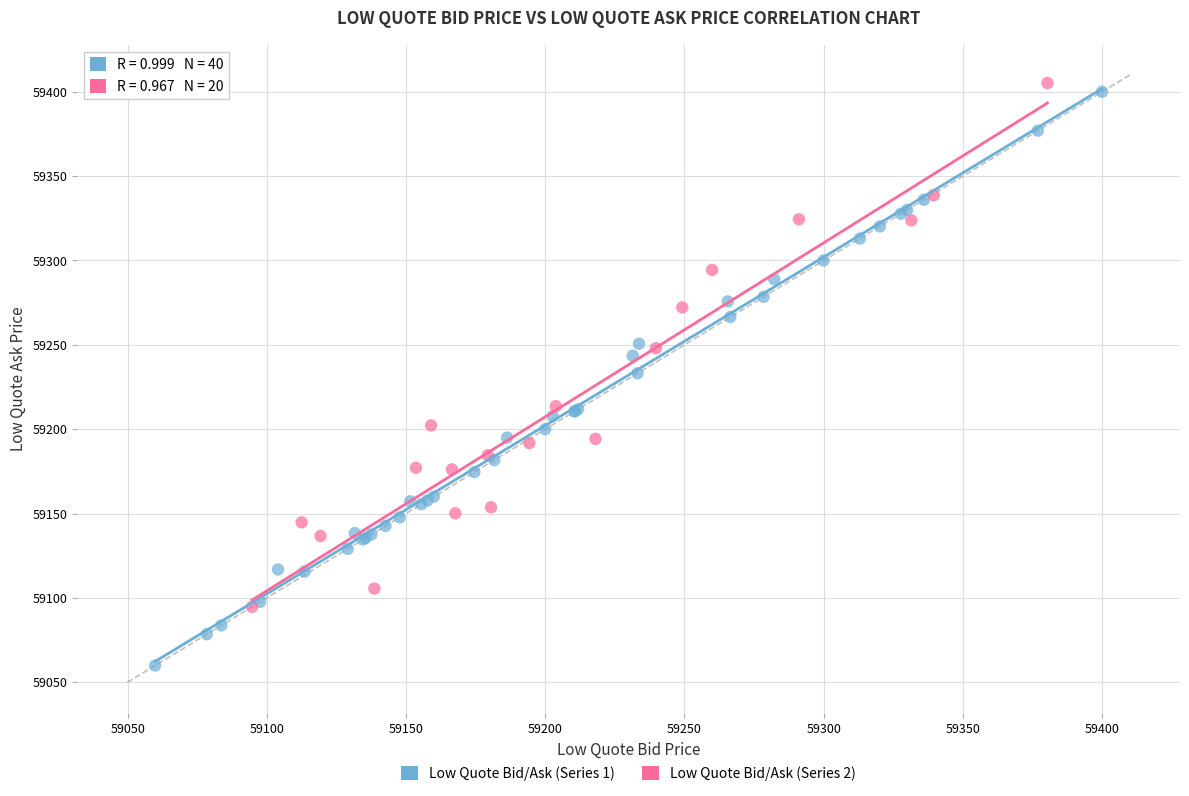

Which series contains the lowest Y value?

Low Quote Bid/Ask (Series 1)